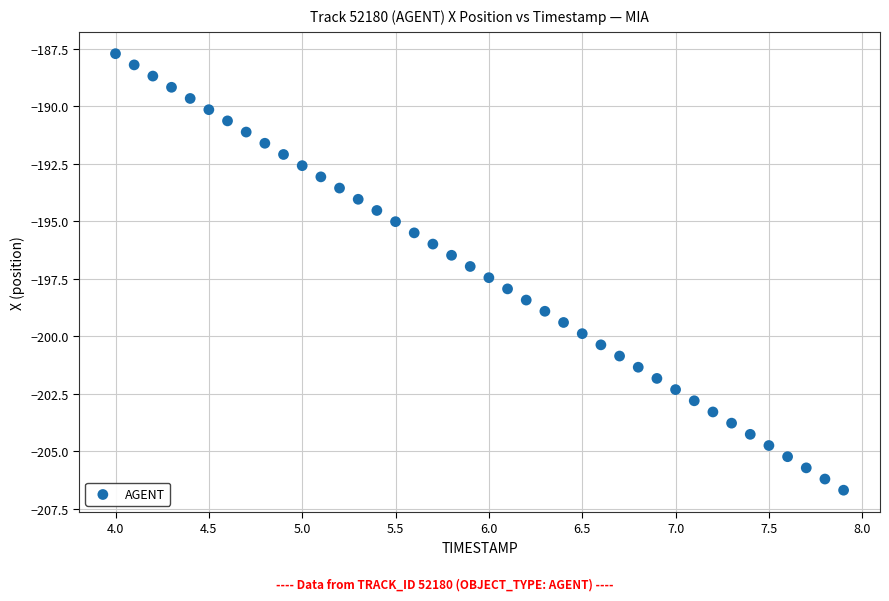

What is the range of Y values (max minus min)?

19.0